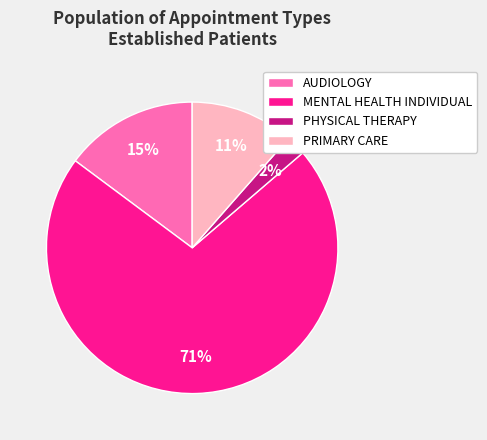

How many segments does this pie chart have?

4